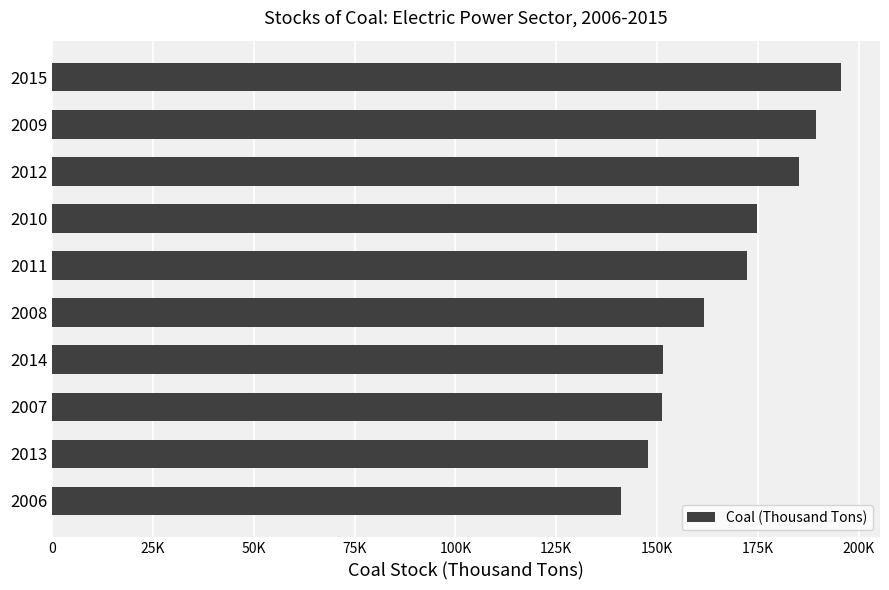

Does the chart contain any negative values?

No